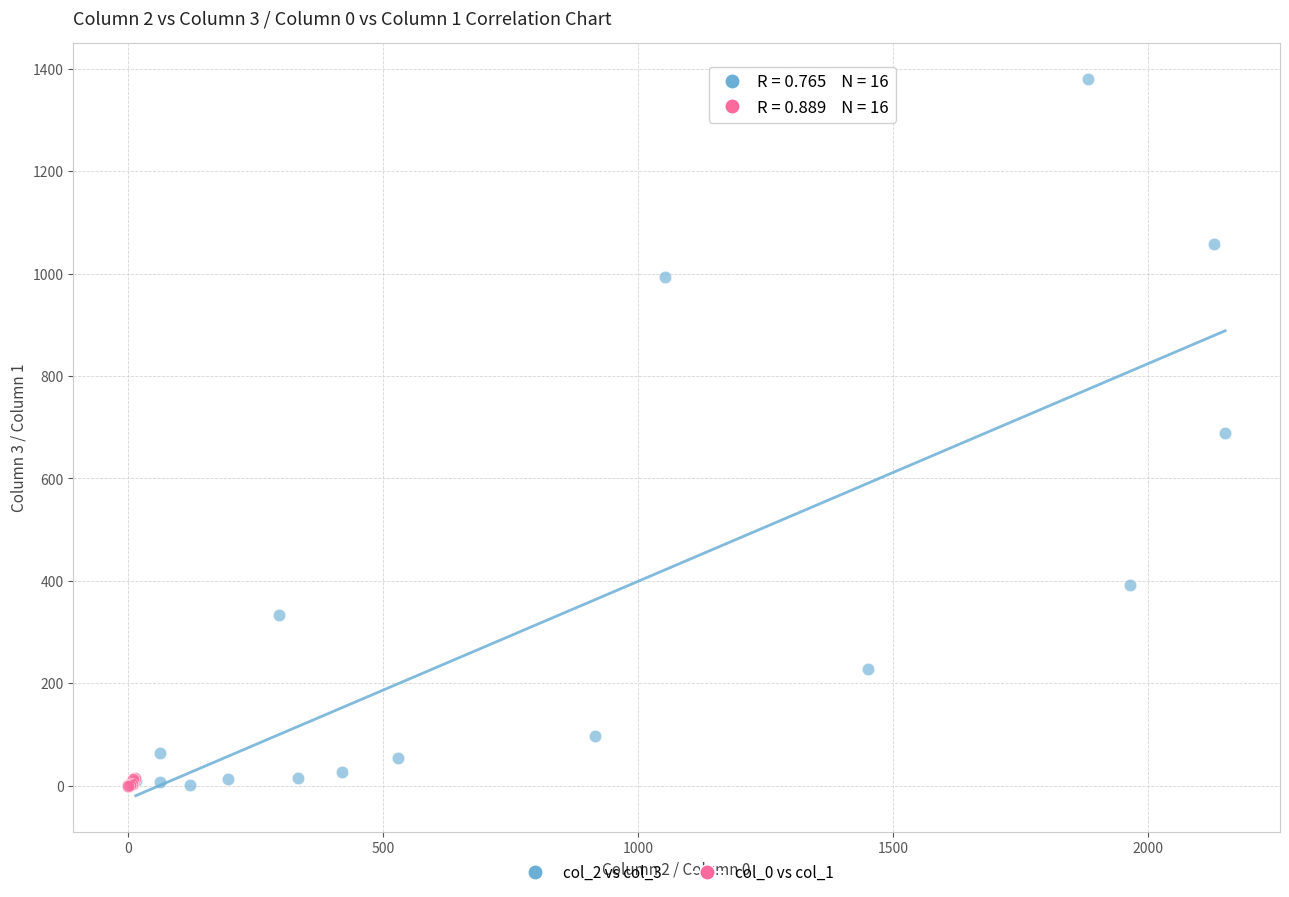

What are all the series names shown in the legend?

col_2 vs col_3, col_0 vs col_1